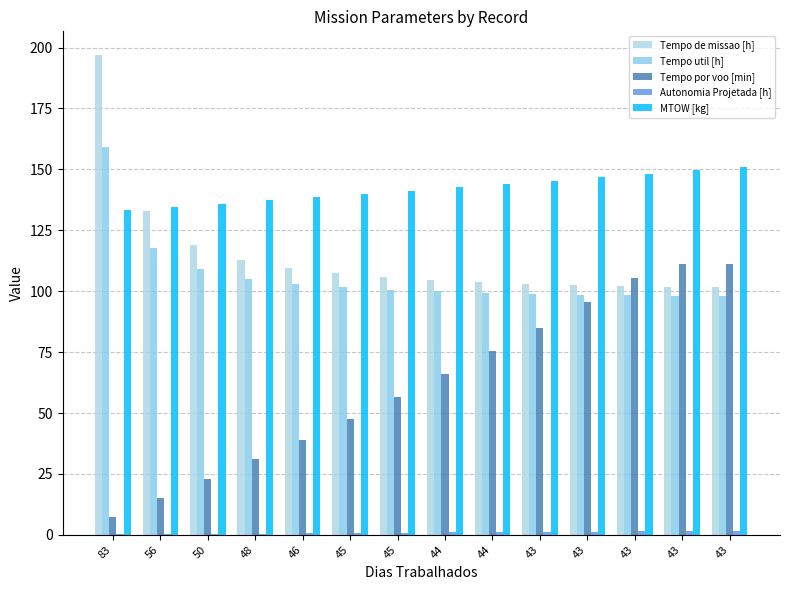

At 43, list the series in order from largest to smallest.

MTOW [kg], Tempo de missao [h], Tempo util [h], Tempo por voo [min], Autonomia Projetada [h]